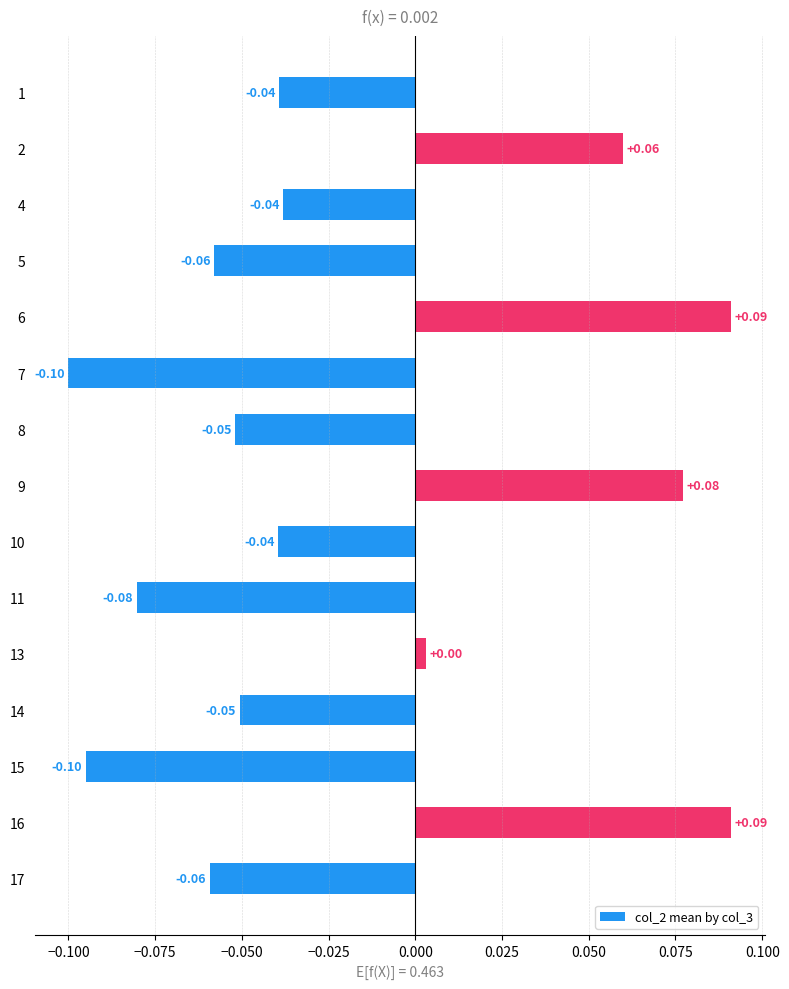

Between 14 and 16, which is larger?

16